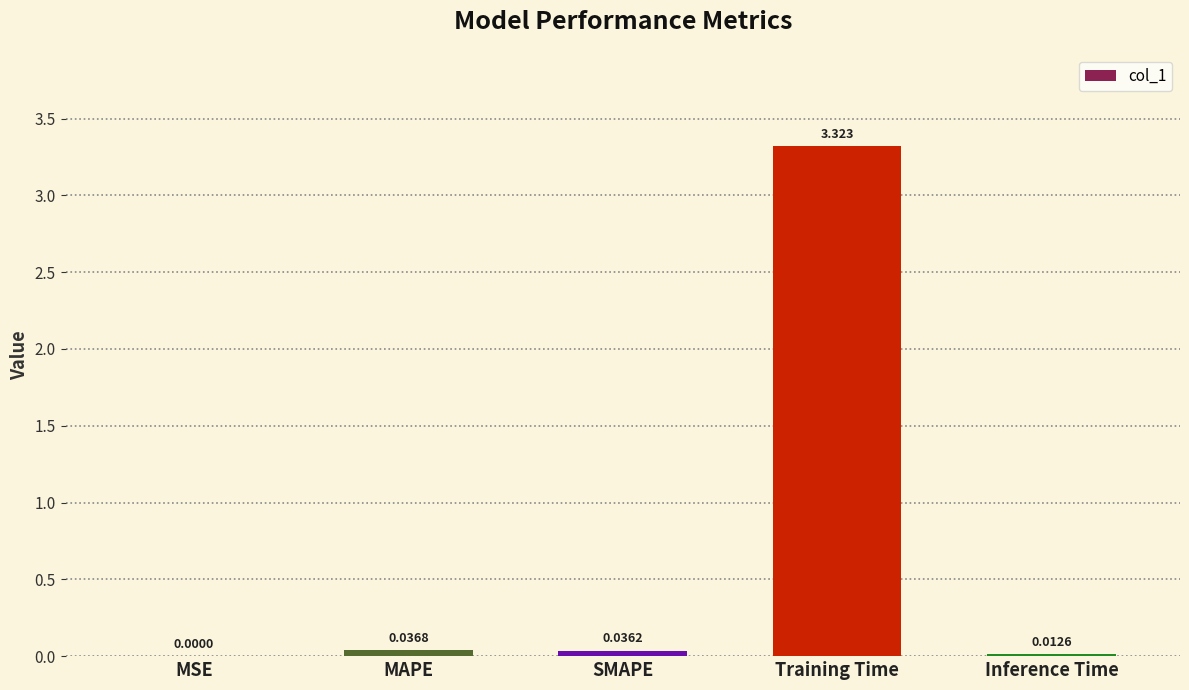

What is the change in value from MSE to Training Time?

+3.3